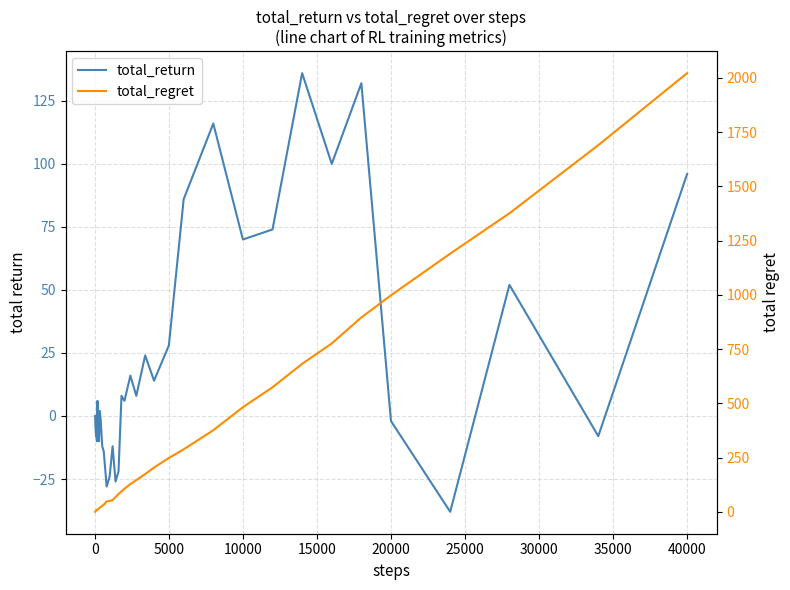

Rank the series by their maximum value, from lowest to highest.

total_return, total_regret